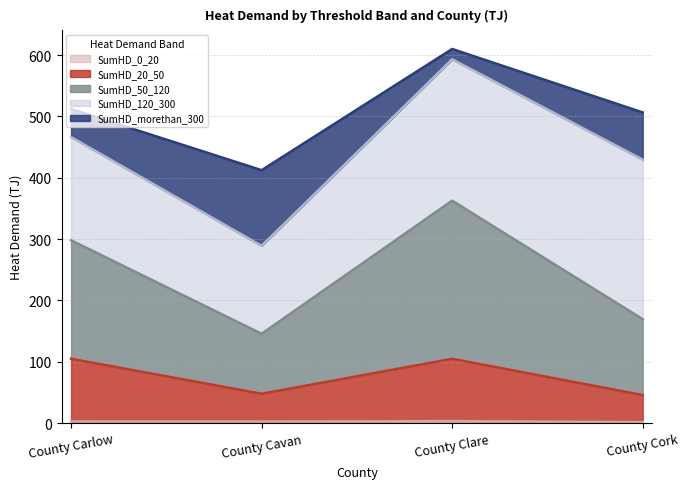

At which label is SumHD_0_20 closest to 2?

County Cavan